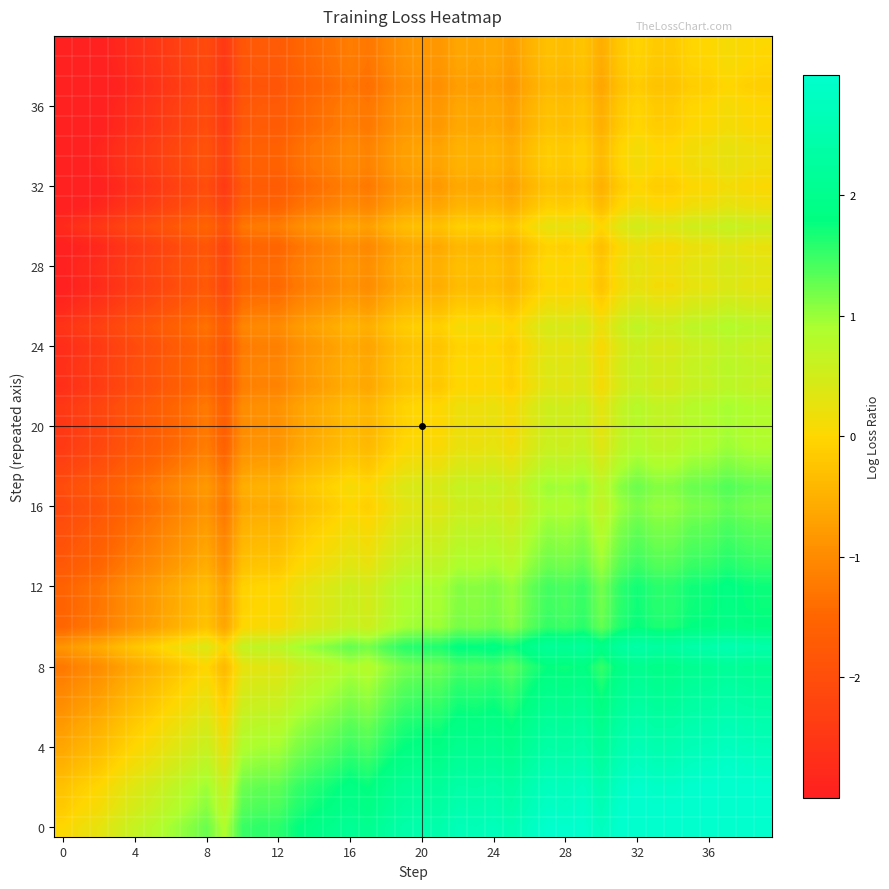

What is the minimum value shown in the chart?

-3.0